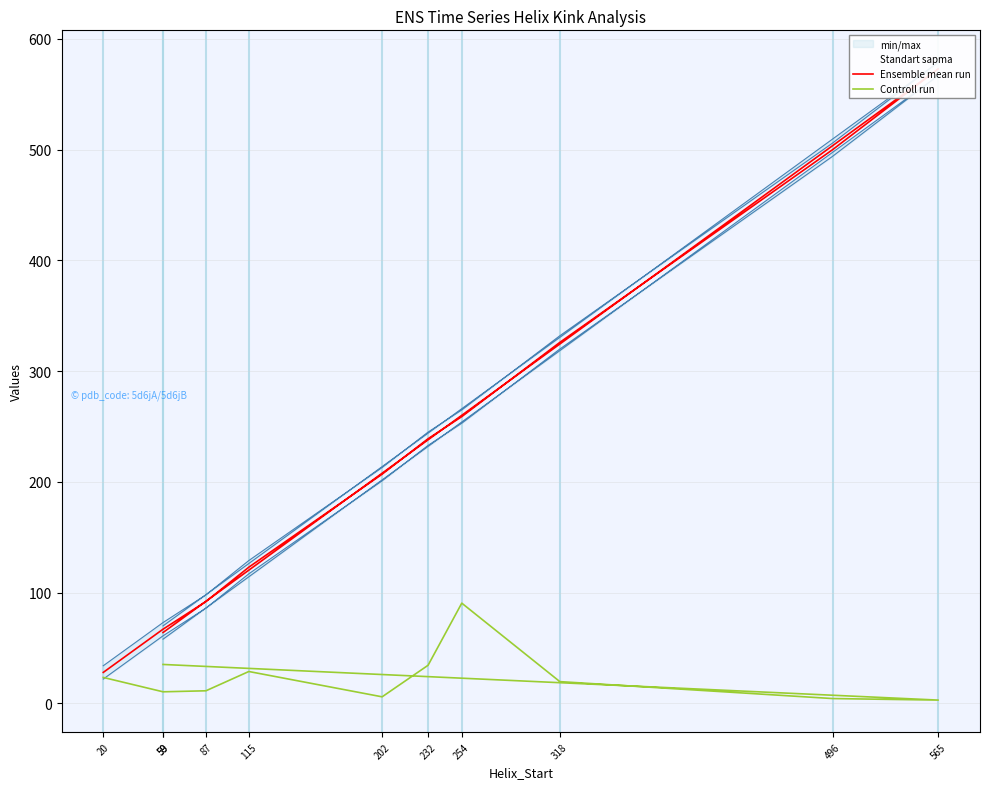

Which series has the largest range (max minus min)?

Ensemble mean run